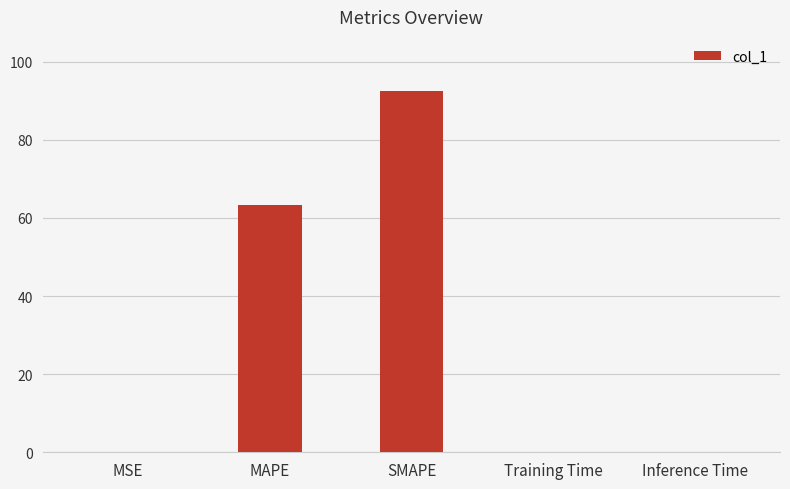

The value at MAPE is 37.7. True or false?

False